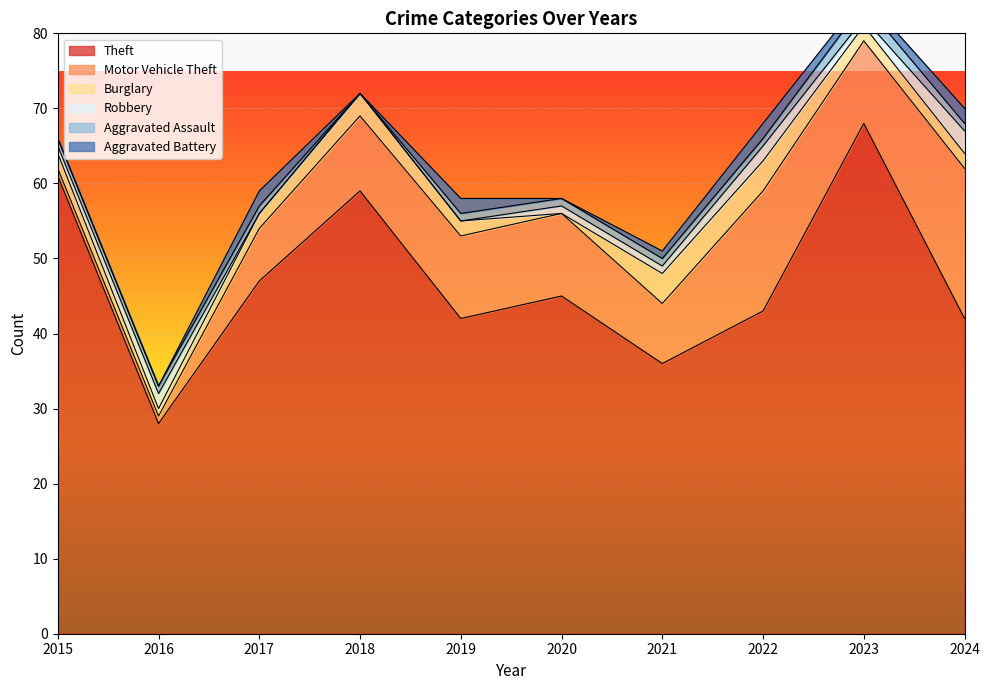

What is the sum of all Theft values?

471